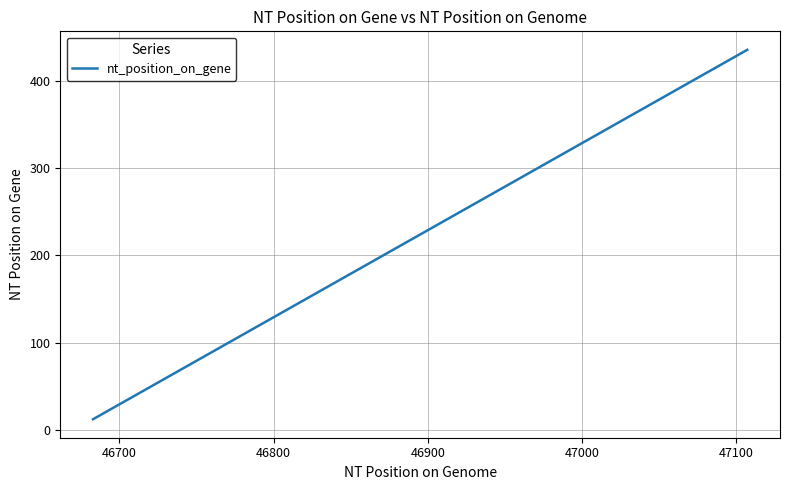

What is the difference between the maximum and minimum values?

424